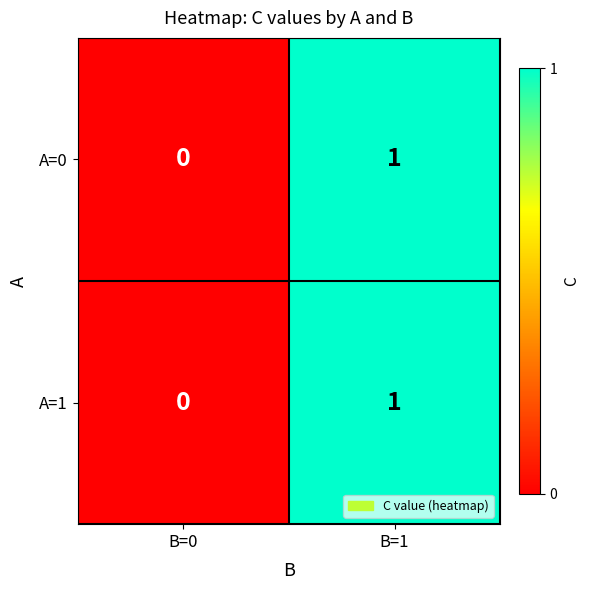

How many categories are shown in the chart?

2